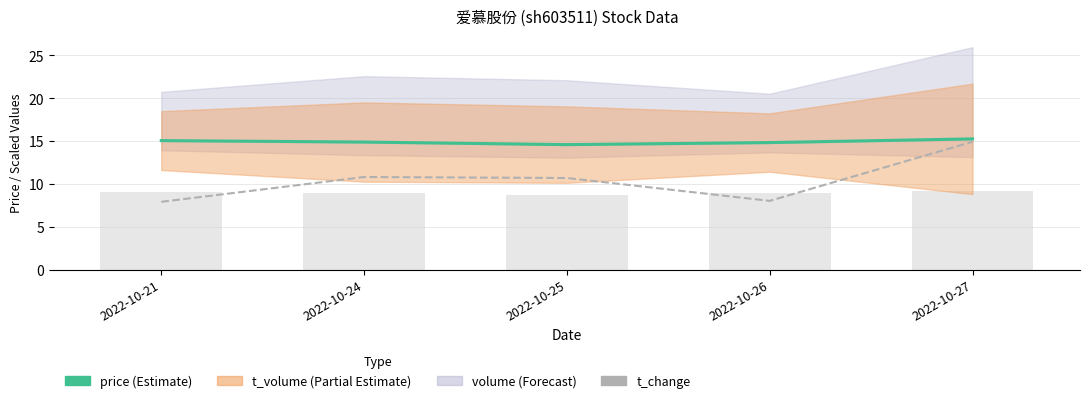

How many groups of bars are there?

5